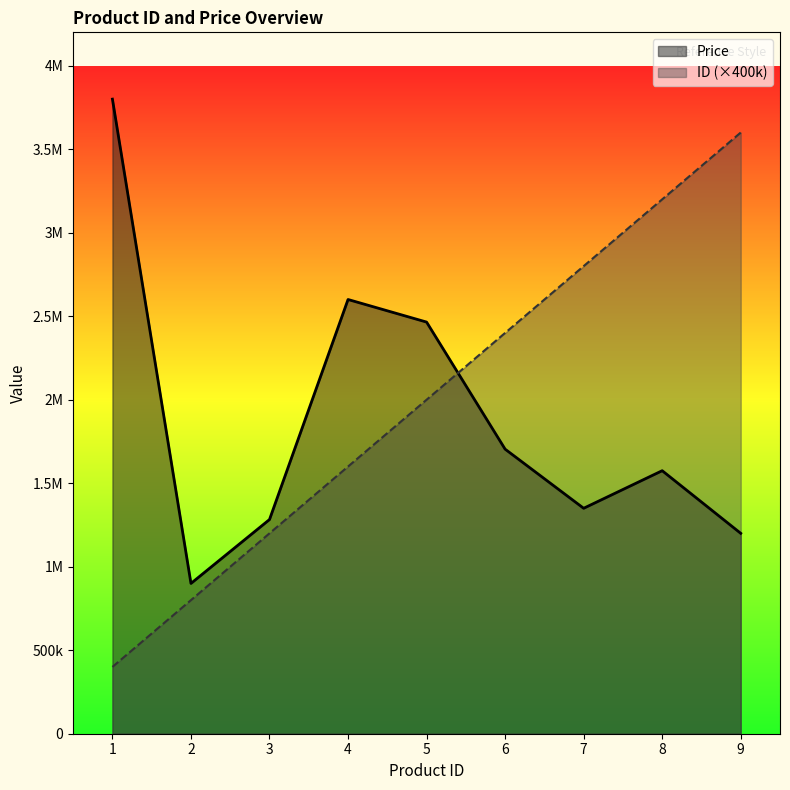

At which label does Price reach its minimum?

2